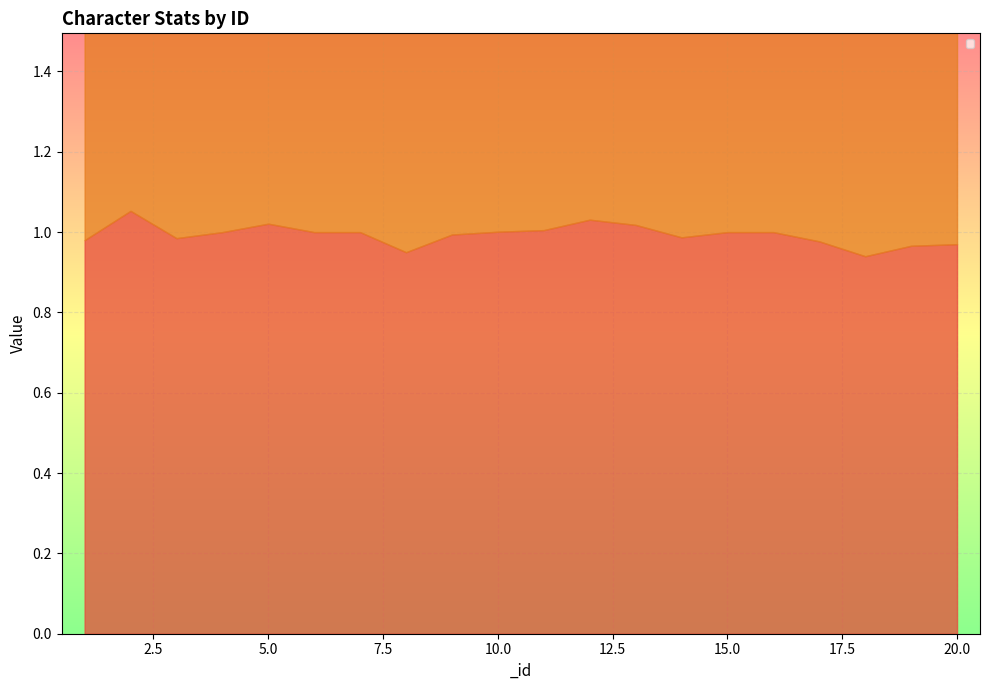

What are all the series names shown in the legend?

_hp_offset, _atk_offset, _talent_hp, _talent_def, _talent_atk, _talent_parry